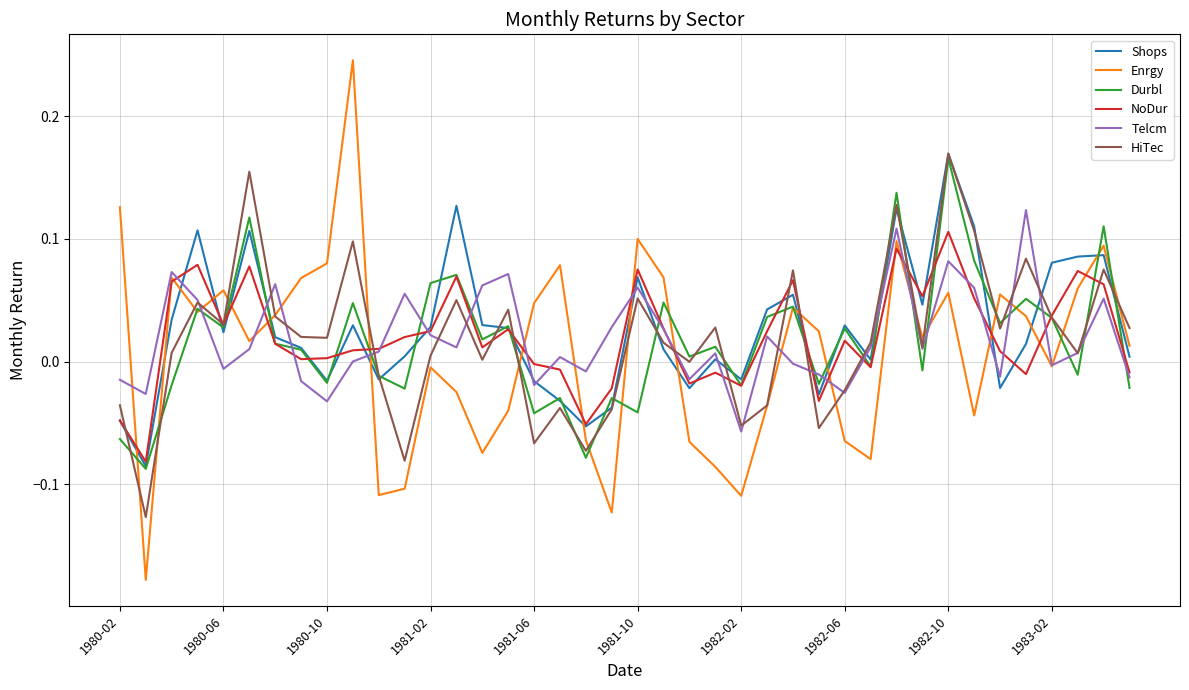

What is the difference between the maximum and minimum values in the Shops series?

0.3